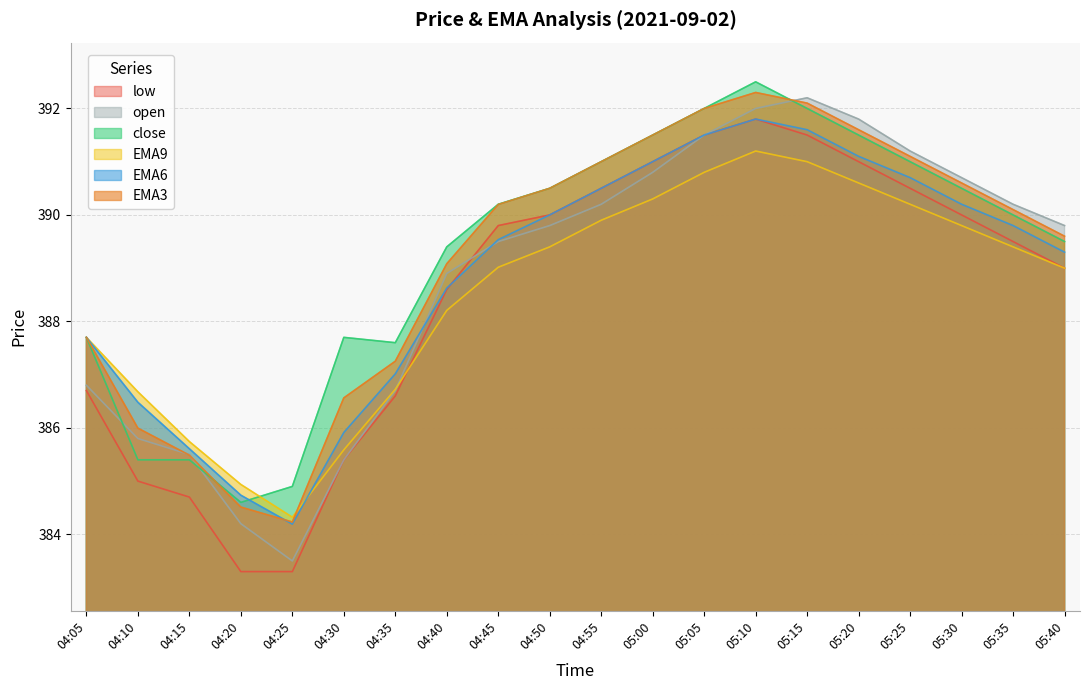

True or false: EMA3 has more than 1 interior local peaks.

False